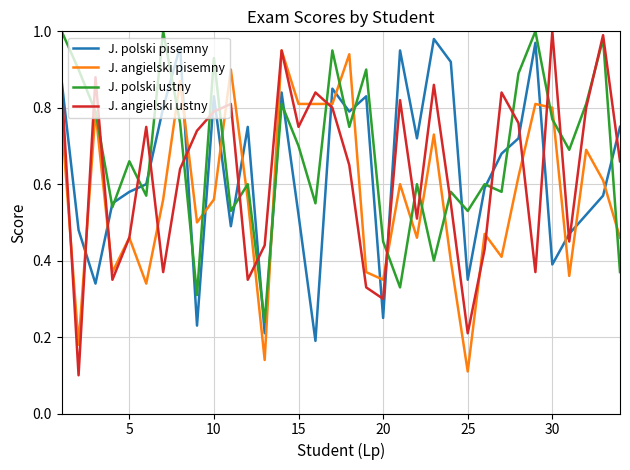

True or false: J. polski ustny and J. angielski ustny intersect in this chart.

True